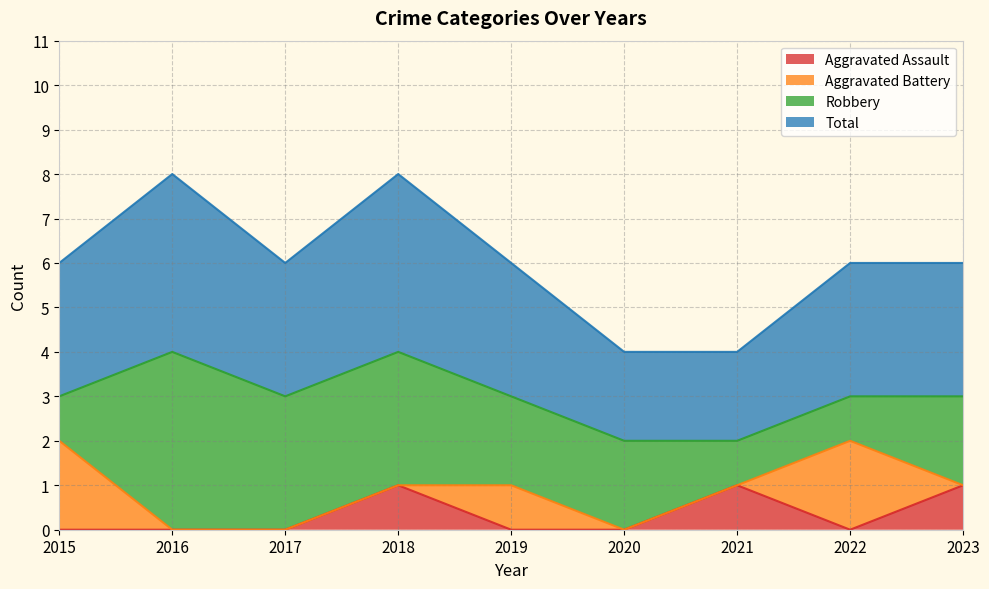

What is the total value across all series at 2019?

3